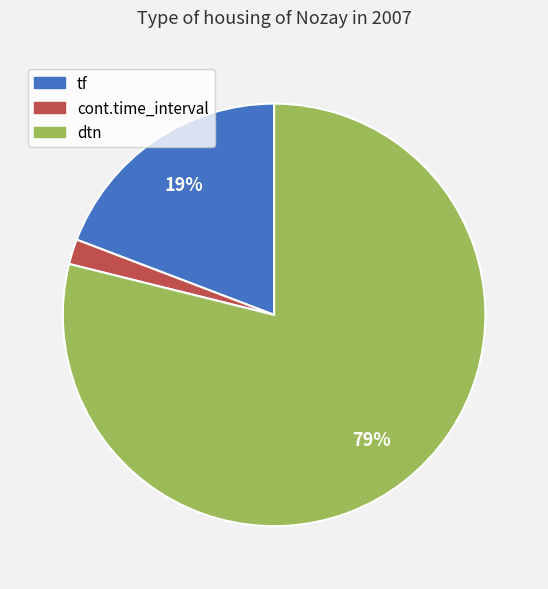

True or false: tf accounts for 19% of the total.

True